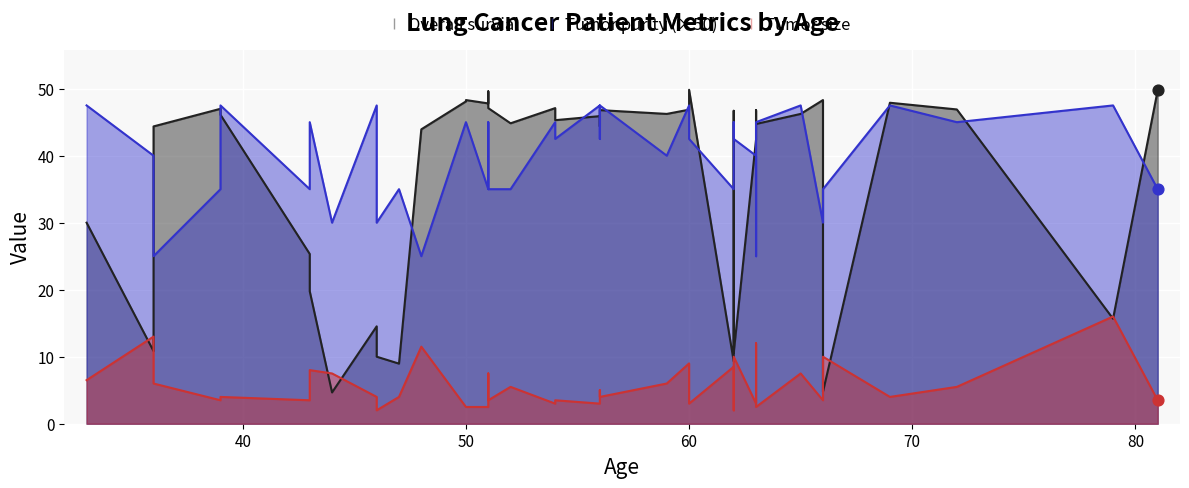

What are all the series names shown in the legend?

Overall survial, Tumor size, Tumor purity